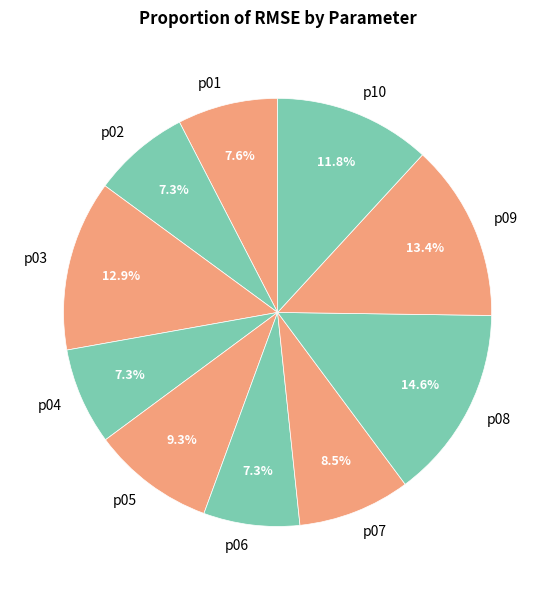

How many segments does this pie chart have?

10